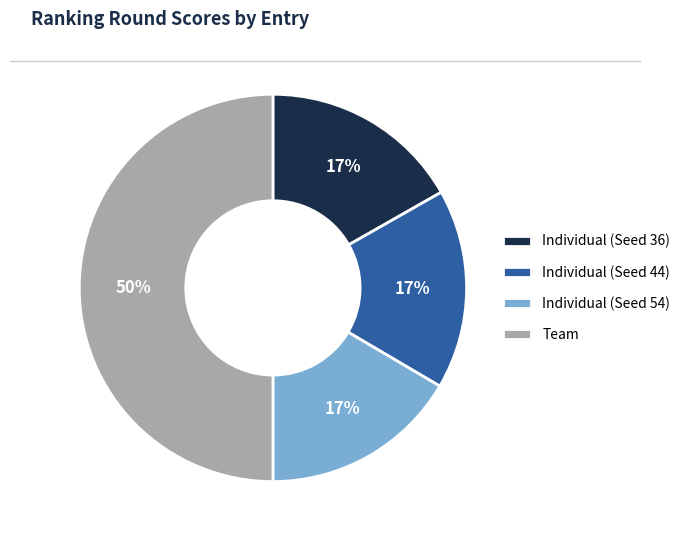

Do Individual (Seed 44) and Individual (Seed 36) together represent more than half of the pie?

No